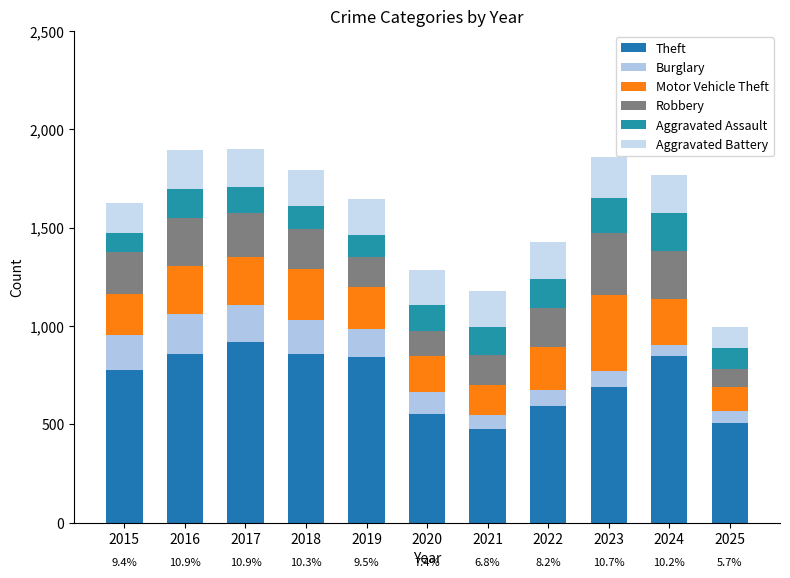

What are all the series names shown in the legend?

Theft, Burglary, Motor Vehicle Theft, Robbery, Aggravated Assault, Aggravated Battery